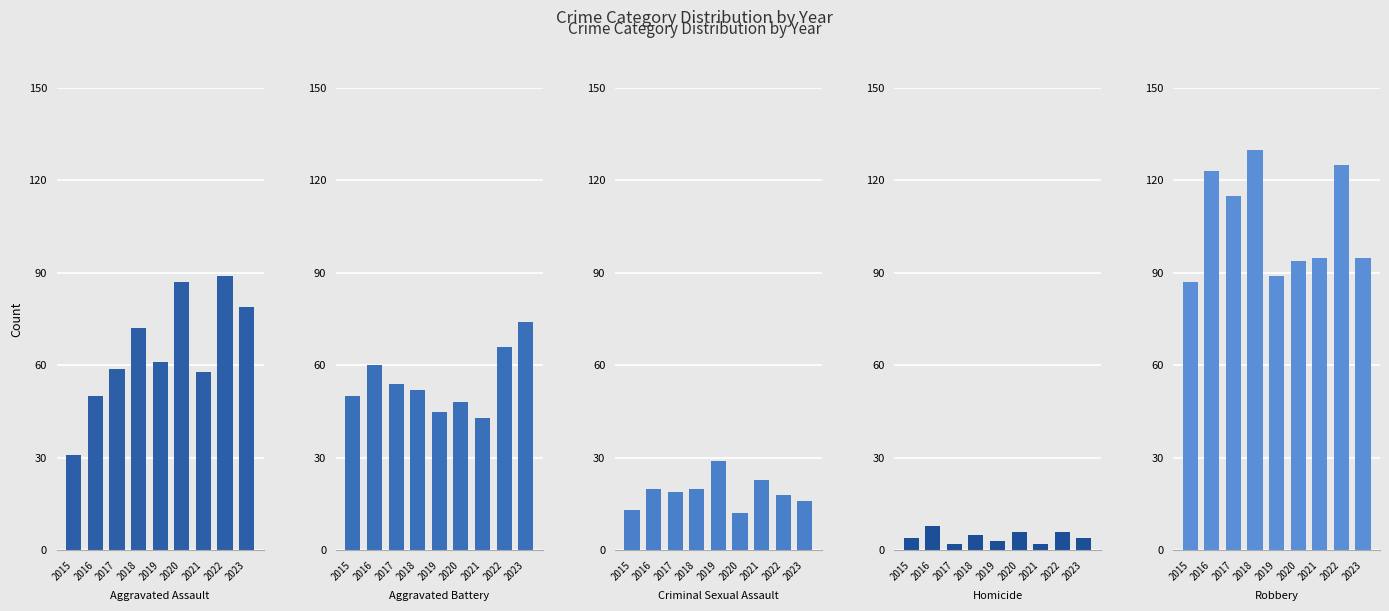

Rank the categories by Homicide value from lowest to highest.

2017, 2021, 2019, 2015, 2023, 2018, 2020, 2022, 2016